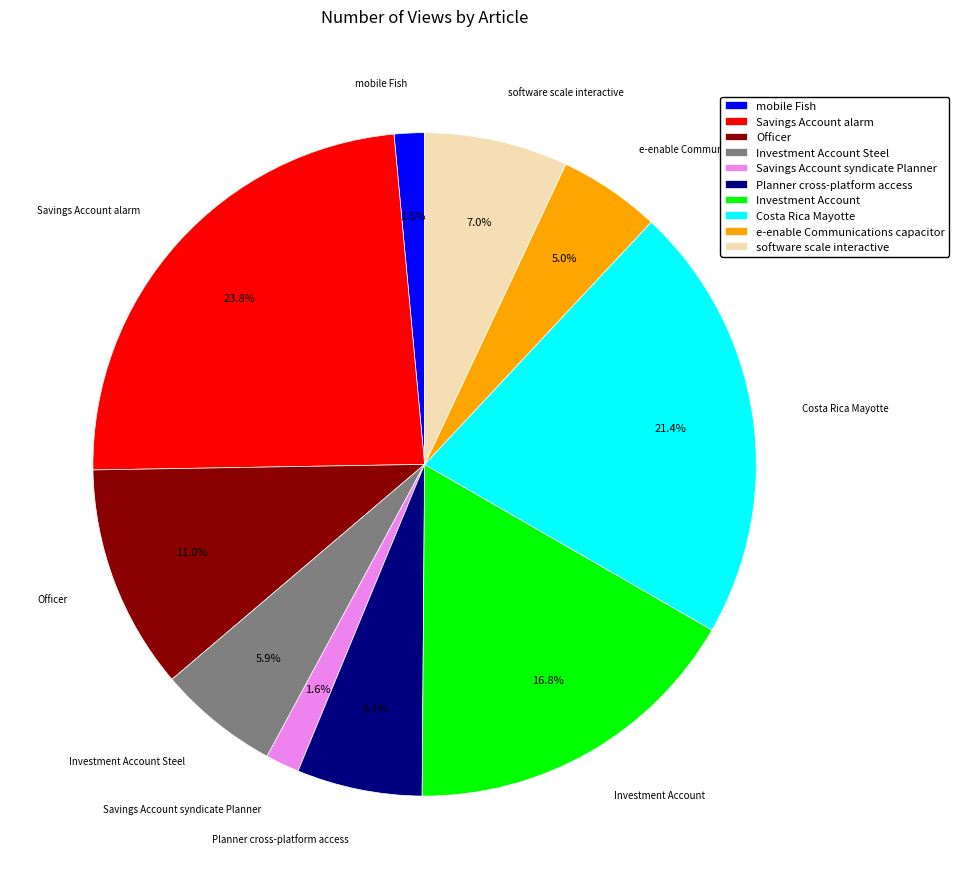

Count the number of slices in the pie.

10